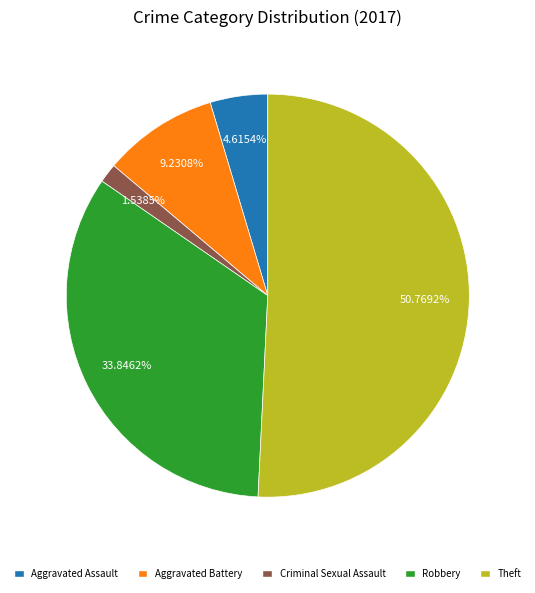

Between Aggravated Battery and Criminal Sexual Assault, which is larger?

Aggravated Battery